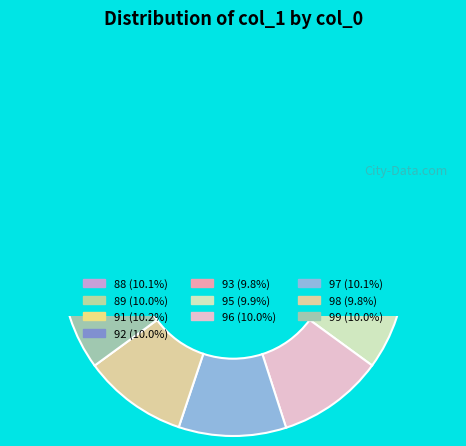

Approximately how many times larger is the value at 99 compared to 88?

1.0